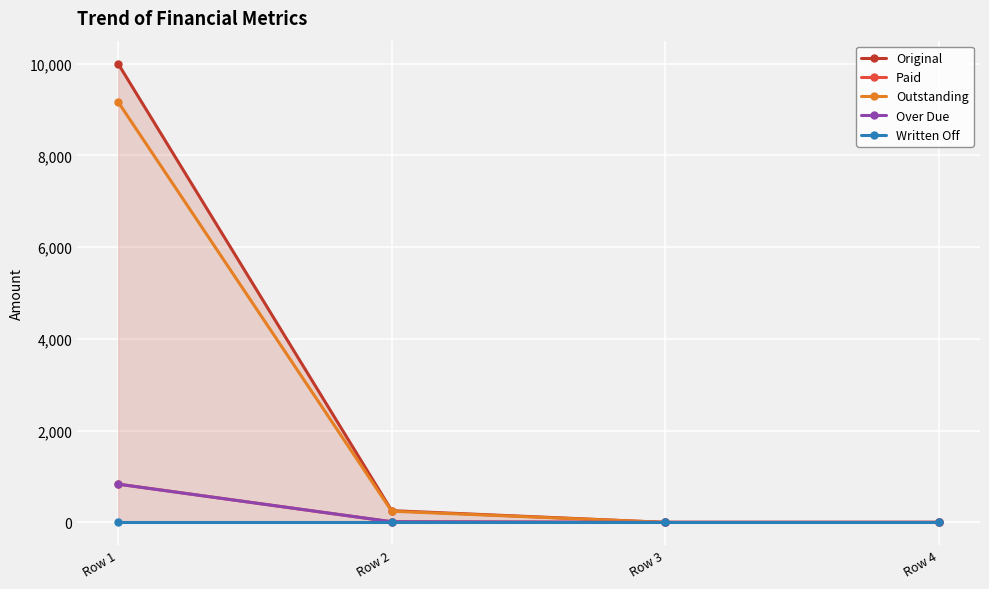

Which series changed the most between Row 2 and Row 3?

Original